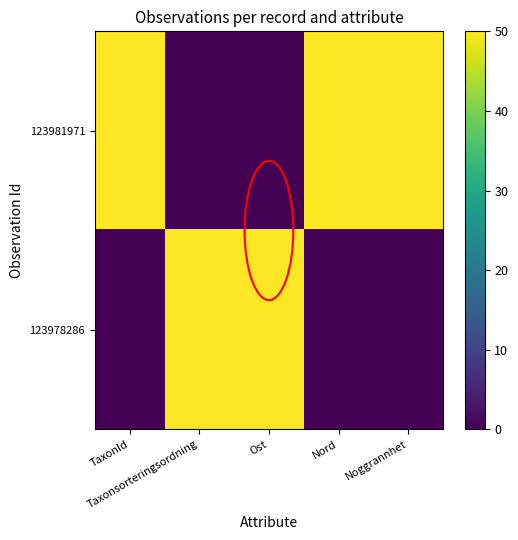

Rank the series by their maximum value, from lowest to highest.

123981971, 123978286